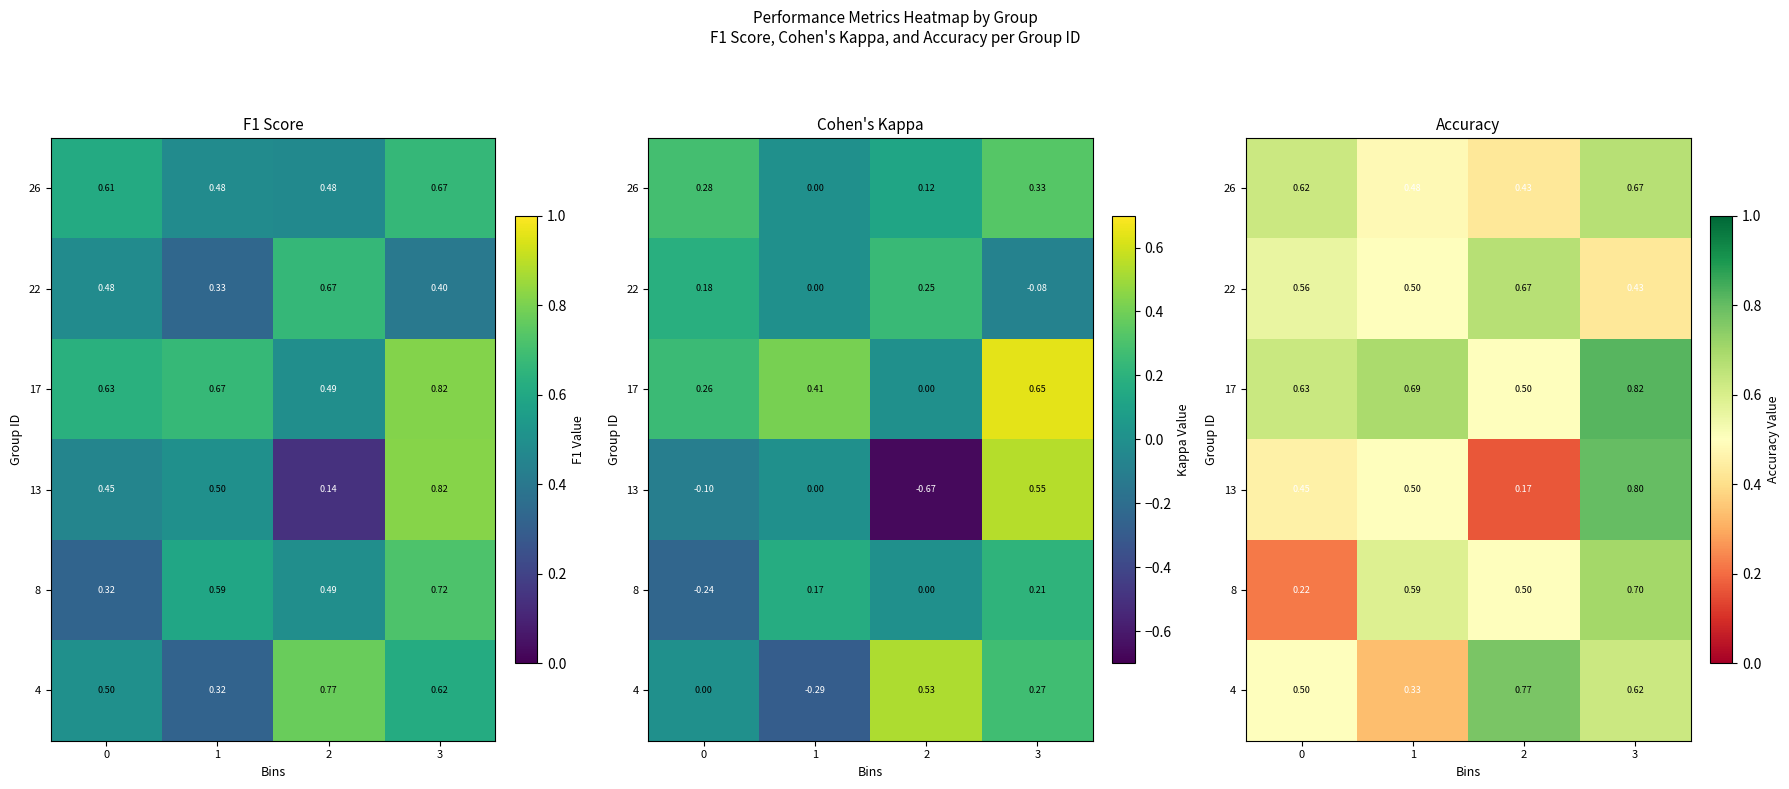

What is the sum of the 8 values at 1 and 3?

1.3